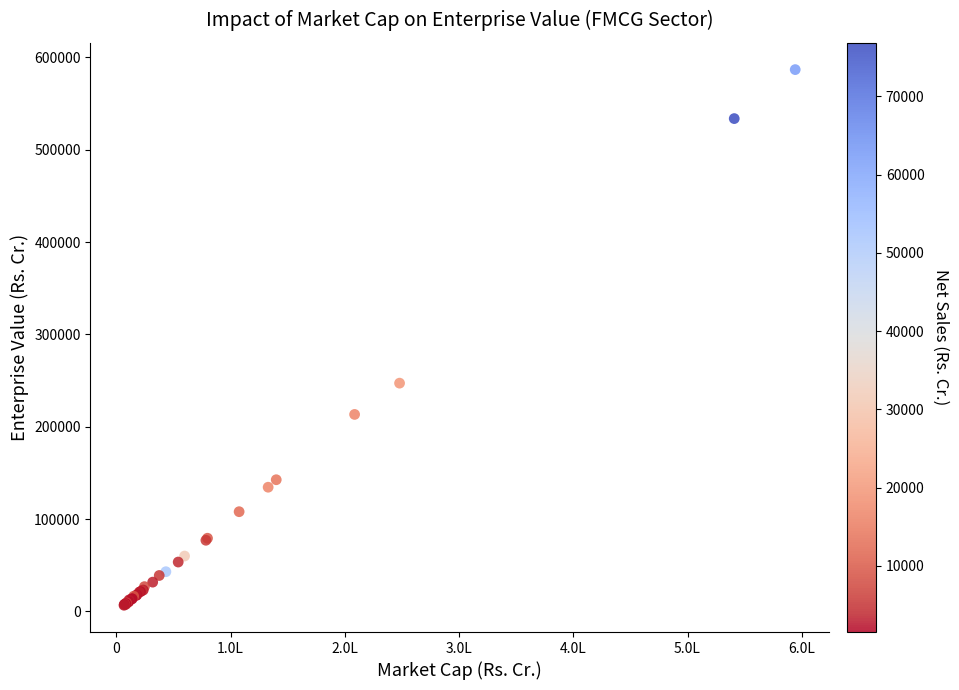

What Y value in the scatter plot is closest to 296677?

247156.4